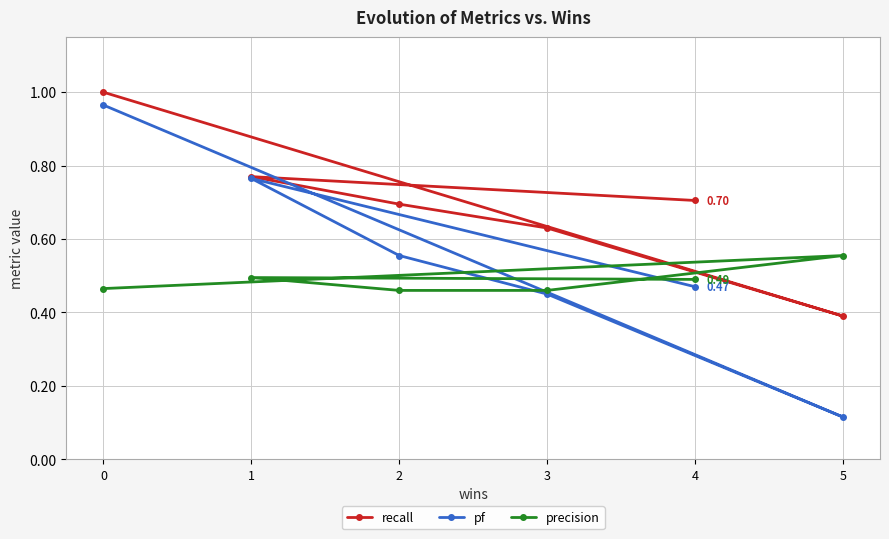

Which has a higher value, 4 or 3?

4